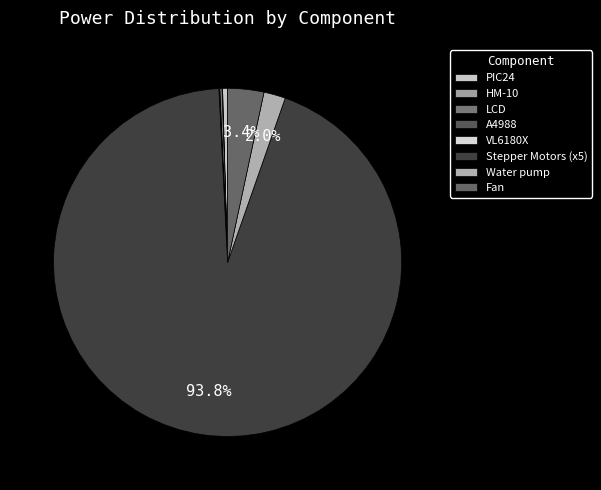

To the nearest percent, what portion does Fan represent?

3%